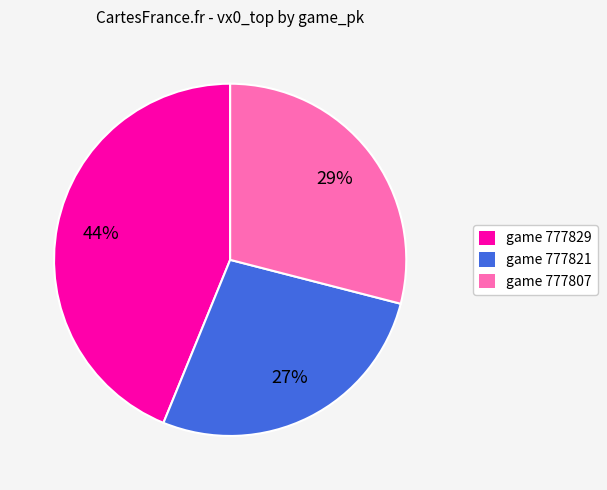

Count the number of slices in the pie.

3